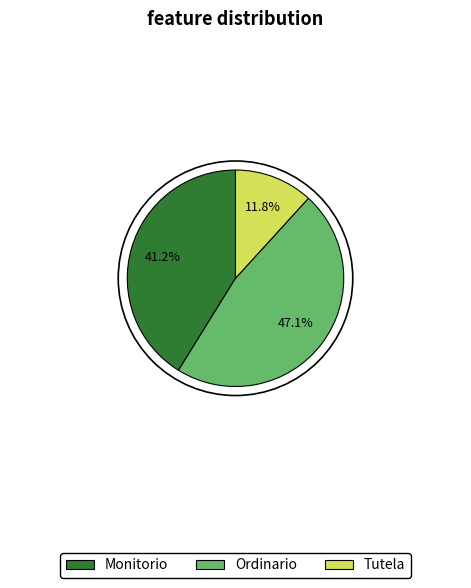

To the nearest percent, what portion does Tutela represent?

12%